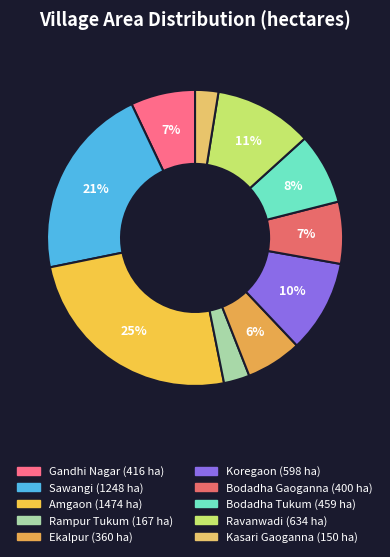

Does any single category account for the majority?

No